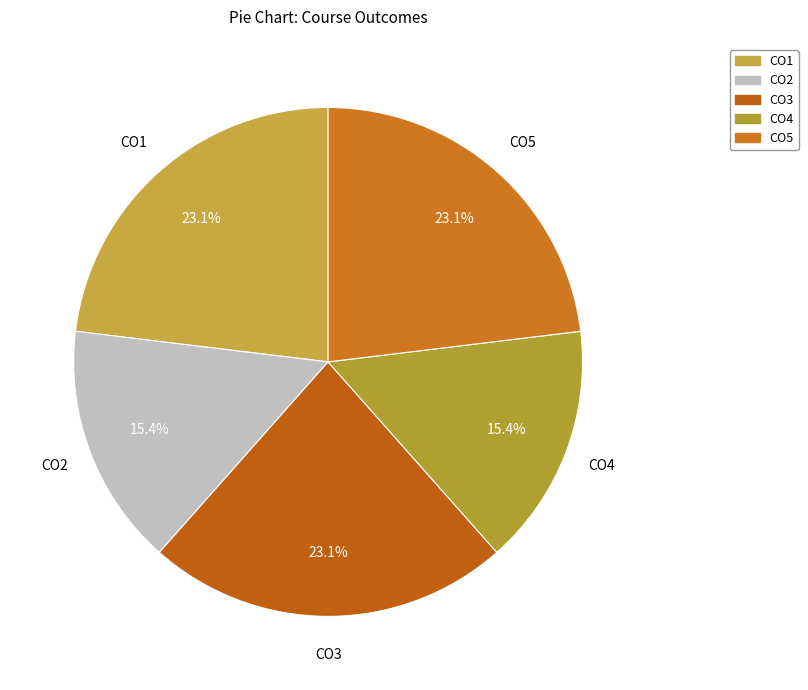

Count the number of slices in the pie.

5